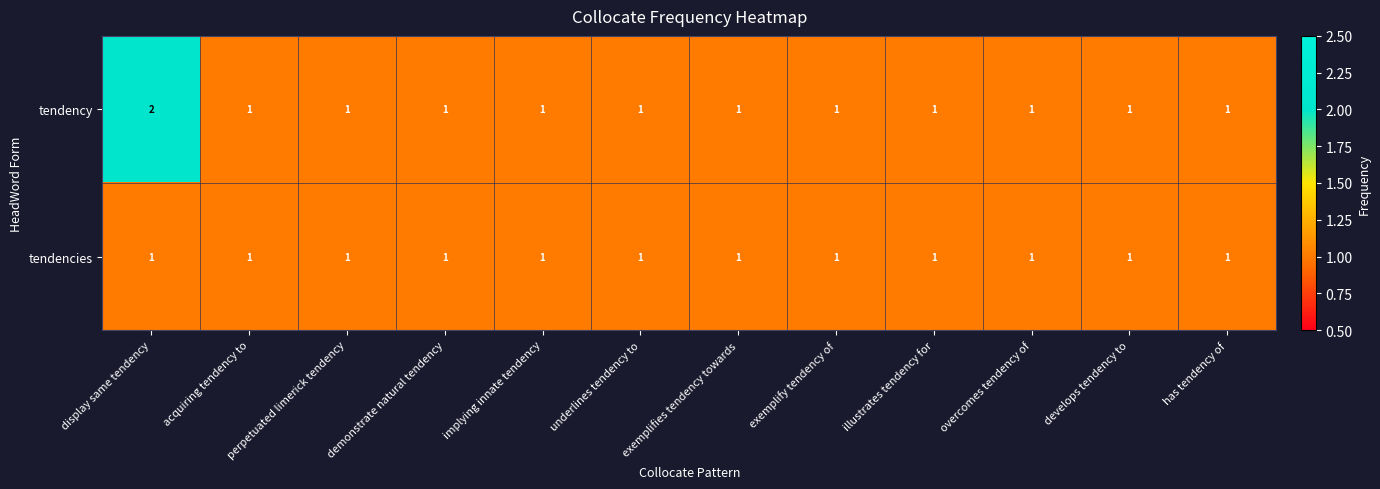

Which series has the widest spread of values?

tendency